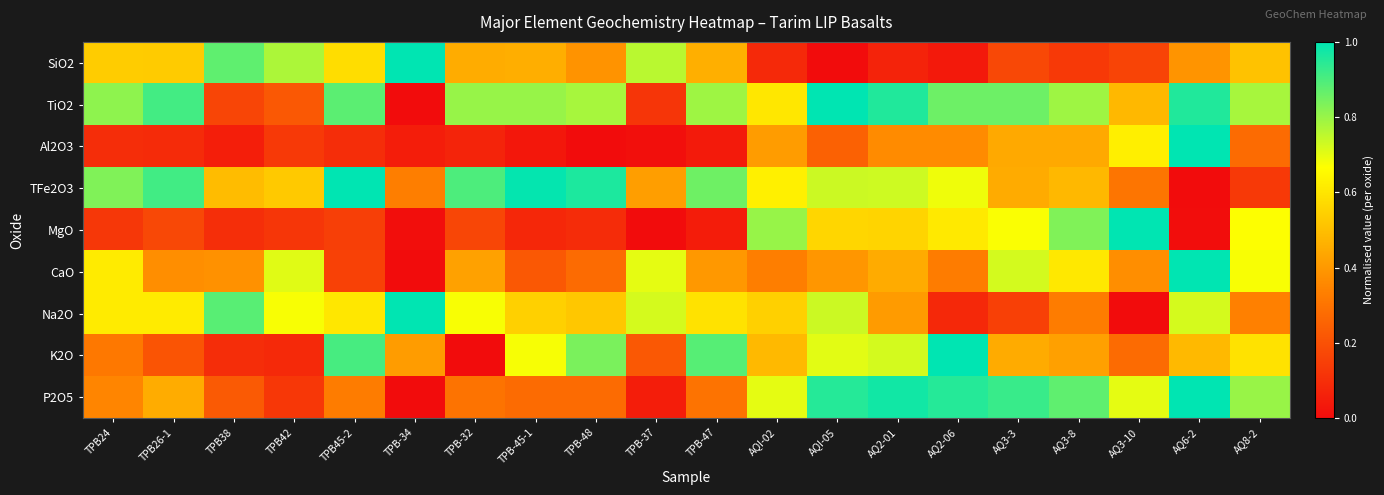

Count the number of data series in this chart.

9